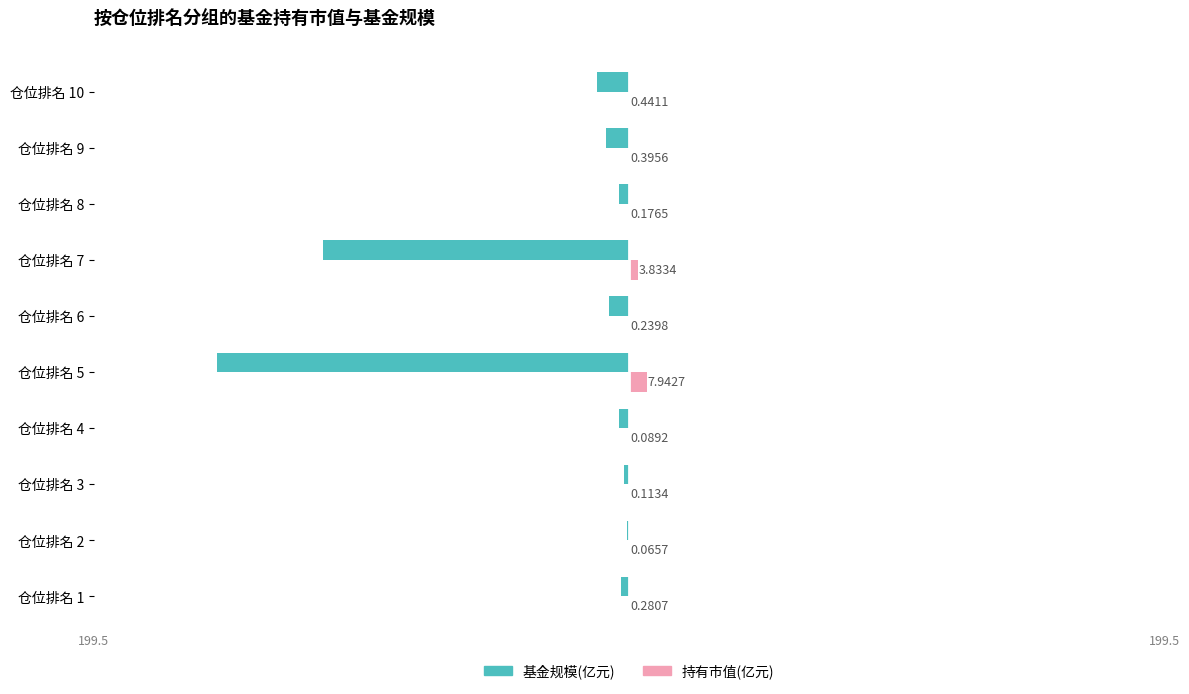

What are all the series names shown in the legend?

基金规模(亿元), 持有市值(亿元)